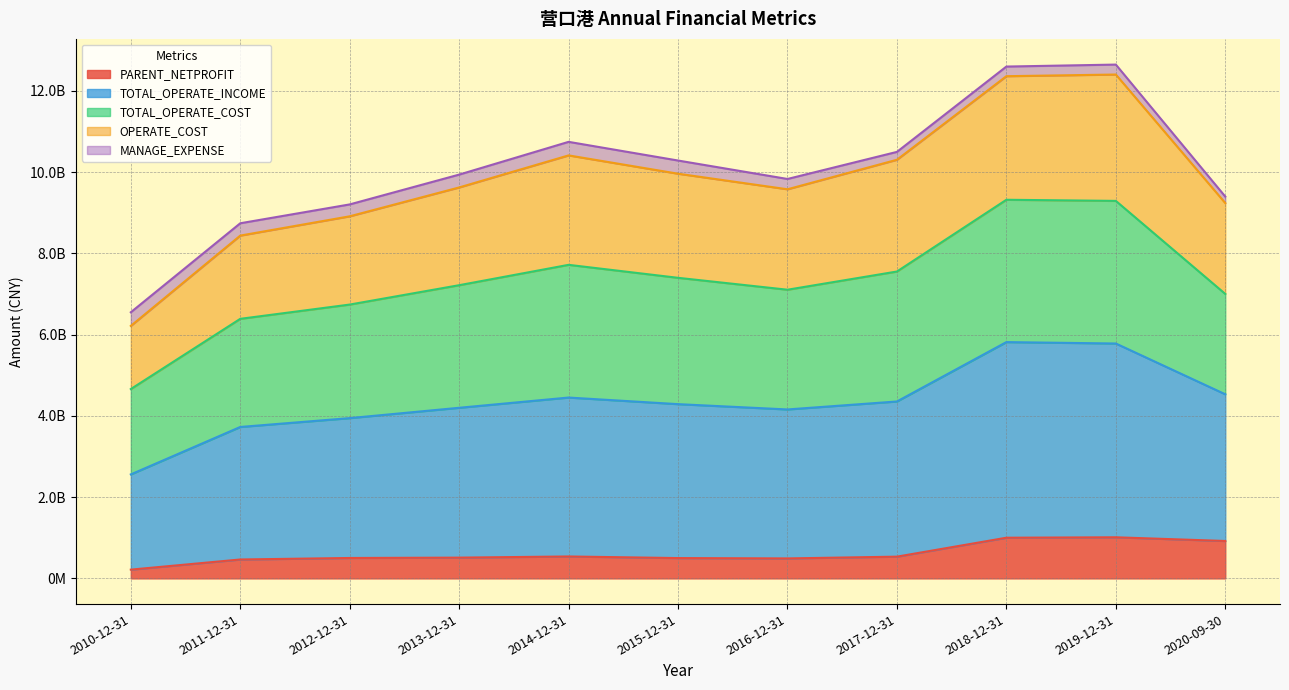

Where is the first local minimum for OPERATE_COST?

2016-12-31